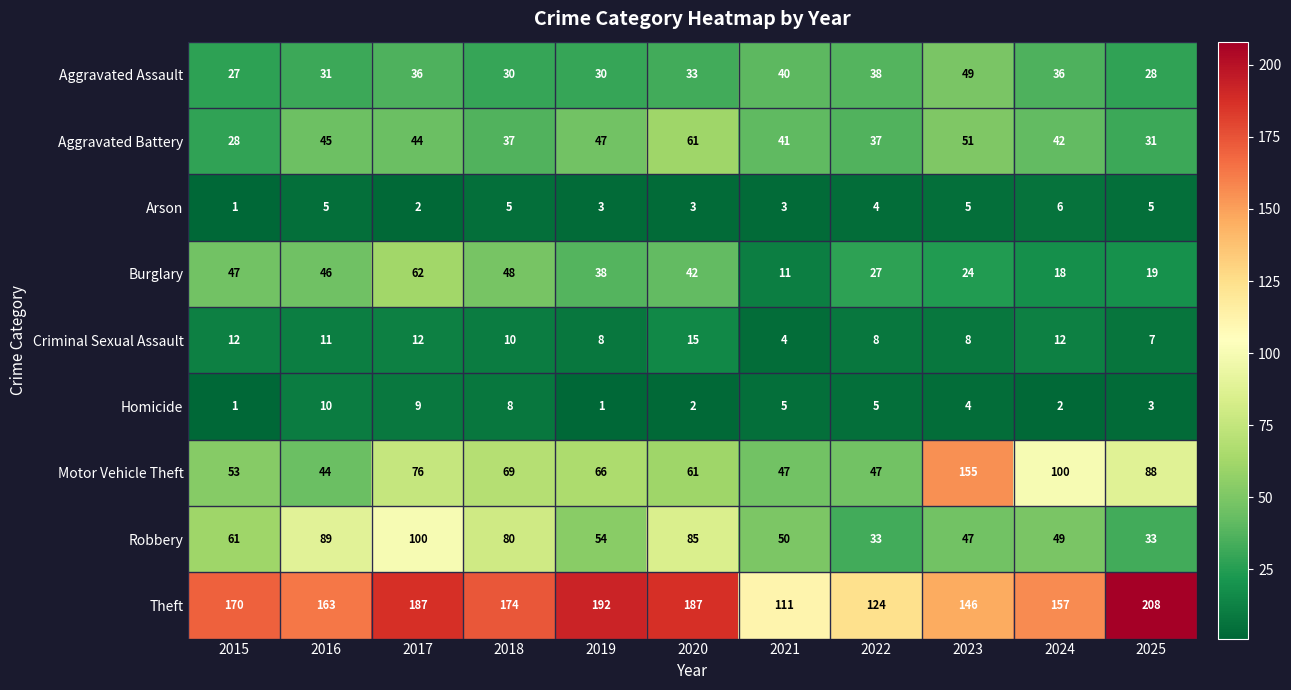

What is the approximate value of Aggravated Assault at 2018?

30